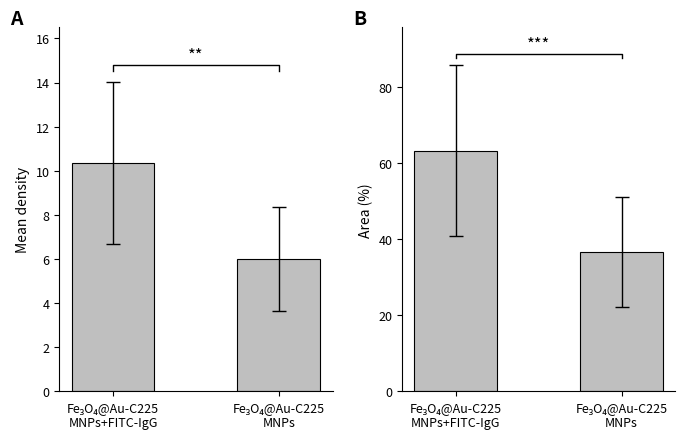

At how many categories does at least one series exceed 61?

1